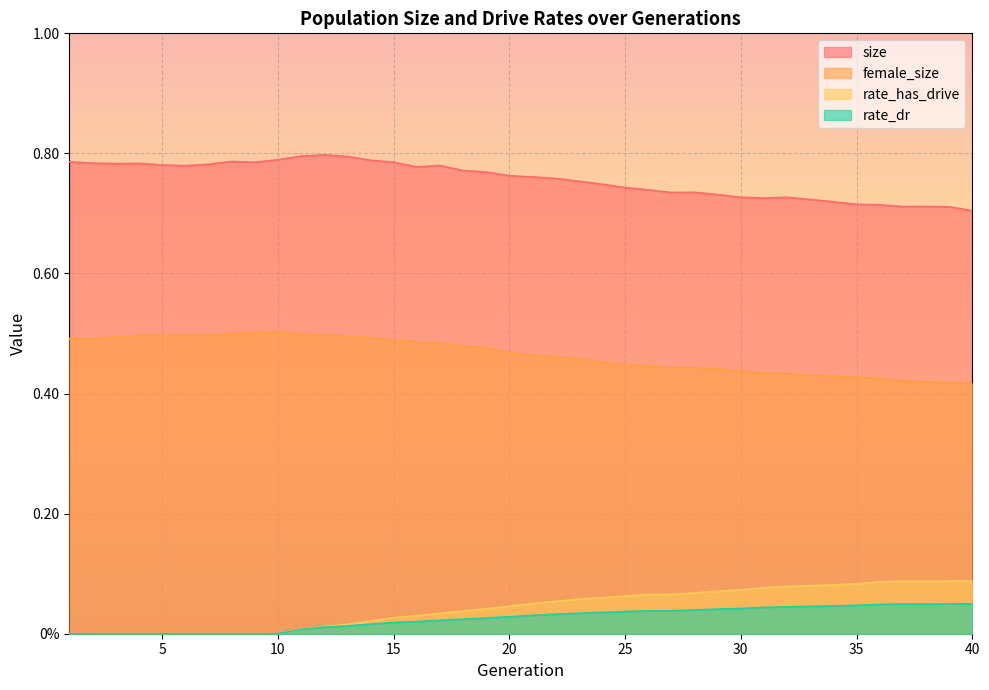

Reading left to right, what are all the values shown in this chart?

size: 1=0.8	2=0.8	3=0.8	4=0.8	5=0.8	6=0.8	7=0.8	8=0.8	9=0.8	10=0.8	11=0.8	12=0.8	13=0.8	14=0.8	15=0.8	16=0.8	17=0.8	18=0.8	19=0.8	20=0.8	21=0.8	22=0.8	23=0.8	24=0.7	25=0.7	26=0.7	27=0.7	28=0.7	29=0.7	30=0.7	31=0.7	32=0.7	33=0.7	34=0.7	35=0.7	36=0.7	37=0.7	38=0.7	39=0.7	40=0.7
female_size: 1=0.5	2=0.5	3=0.5	4=0.5	5=0.5	6=0.5	7=0.5	8=0.5	9=0.5	10=0.5	11=0.5	12=0.5	13=0.5	14=0.5	15=0.5	16=0.5	17=0.5	18=0.5	19=0.5	20=0.5	21=0.5	22=0.5	23=0.5	24=0.5	25=0.4	26=0.4	27=0.4	28=0.4	29=0.4	30=0.4	31=0.4	32=0.4	33=0.4	34=0.4	35=0.4	36=0.4	37=0.4	38=0.4	39=0.4	40=0.4
rate_dr: 1=0.0	2=0.0	3=0.0	4=0.0	5=0.0	6=0.0	7=0.0	8=0.0	9=0.0	10=0.0	11=0.0	12=0.0	13=0.0	14=0.0	15=0.0	16=0.0	17=0.0	18=0.0	19=0.0	20=0.0	21=0.0	22=0.0	23=0.0	24=0.0	25=0.0	26=0.0	27=0.0	28=0.0	29=0.0	30=0.0	31=0.0	32=0.0	33=0.0	34=0.0	35=0.0	36=0.0	37=0.0	38=0.0	39=0.0	40=0.0
rate_has_drive: 1=0.0	2=0.0	3=0.0	4=0.0	5=0.0	6=0.0	7=0.0	8=0.0	9=0.0	10=0.0	11=0.0	12=0.0	13=0.0	14=0.0	15=0.0	16=0.0	17=0.0	18=0.0	19=0.0	20=0.0	21=0.1	22=0.1	23=0.1	24=0.1	25=0.1	26=0.1	27=0.1	28=0.1	29=0.1	30=0.1	31=0.1	32=0.1	33=0.1	34=0.1	35=0.1	36=0.1	37=0.1	38=0.1	39=0.1	40=0.1